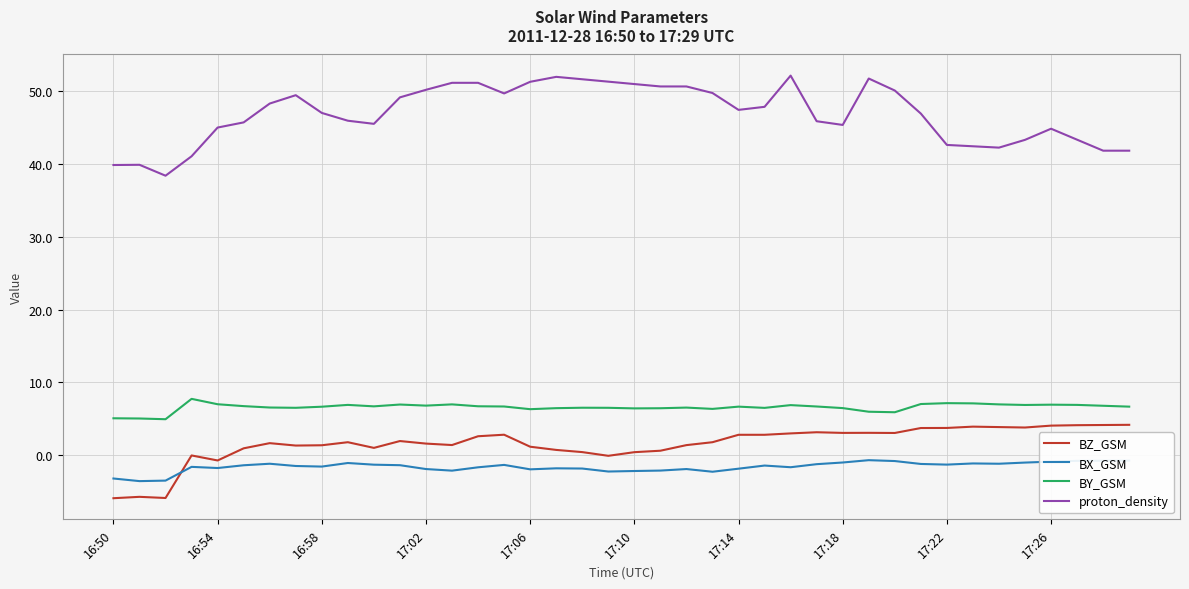

Which series has the widest spread of values?

proton_density